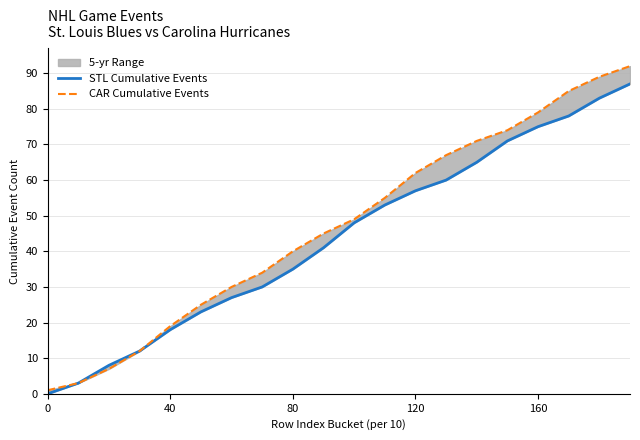

Between 0 and 80, which series saw the biggest shift?

CAR Cumulative Events